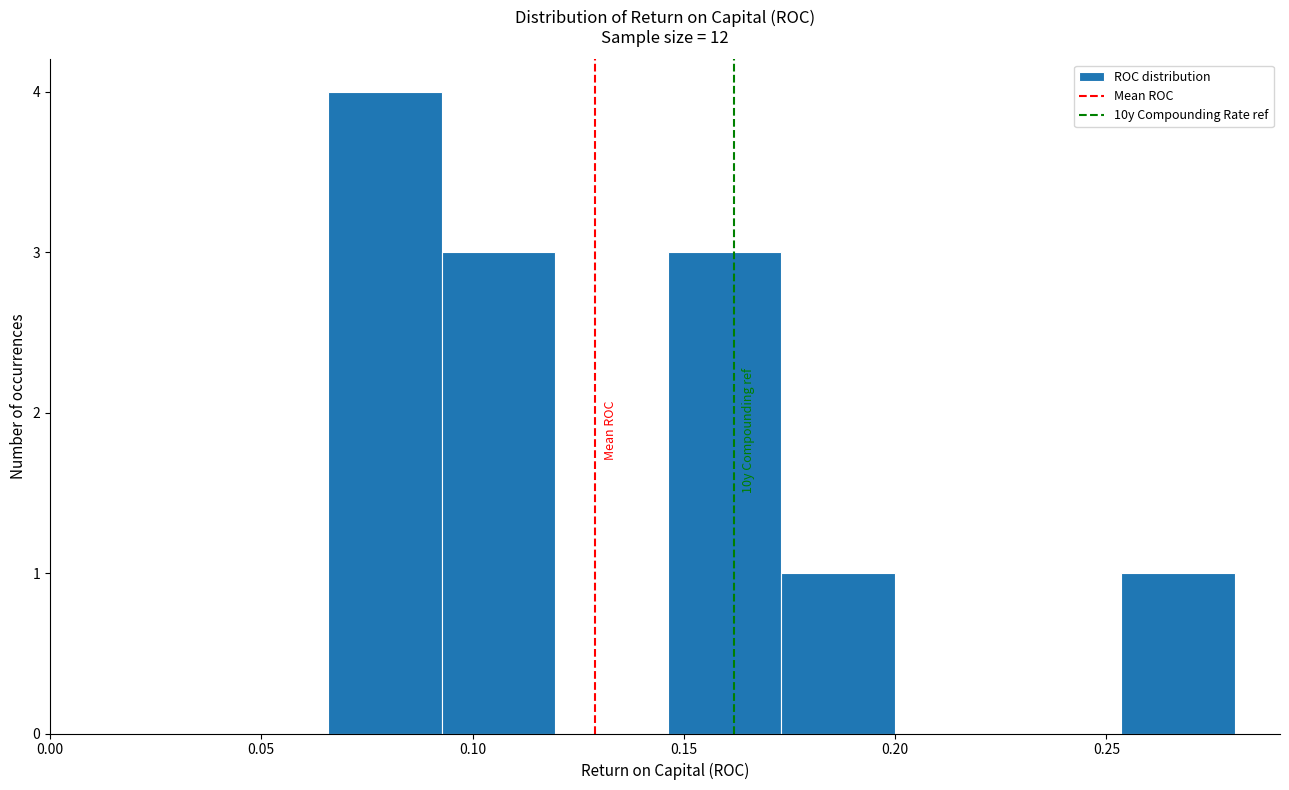

Over which range of the x-axis is the bar tallest?

0.065 to 0.095